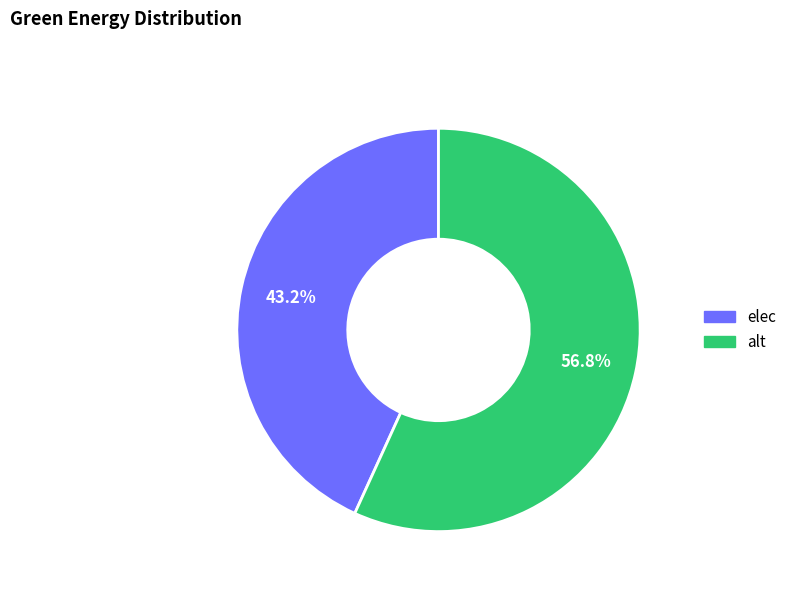

Which has a higher value, elec or alt?

alt